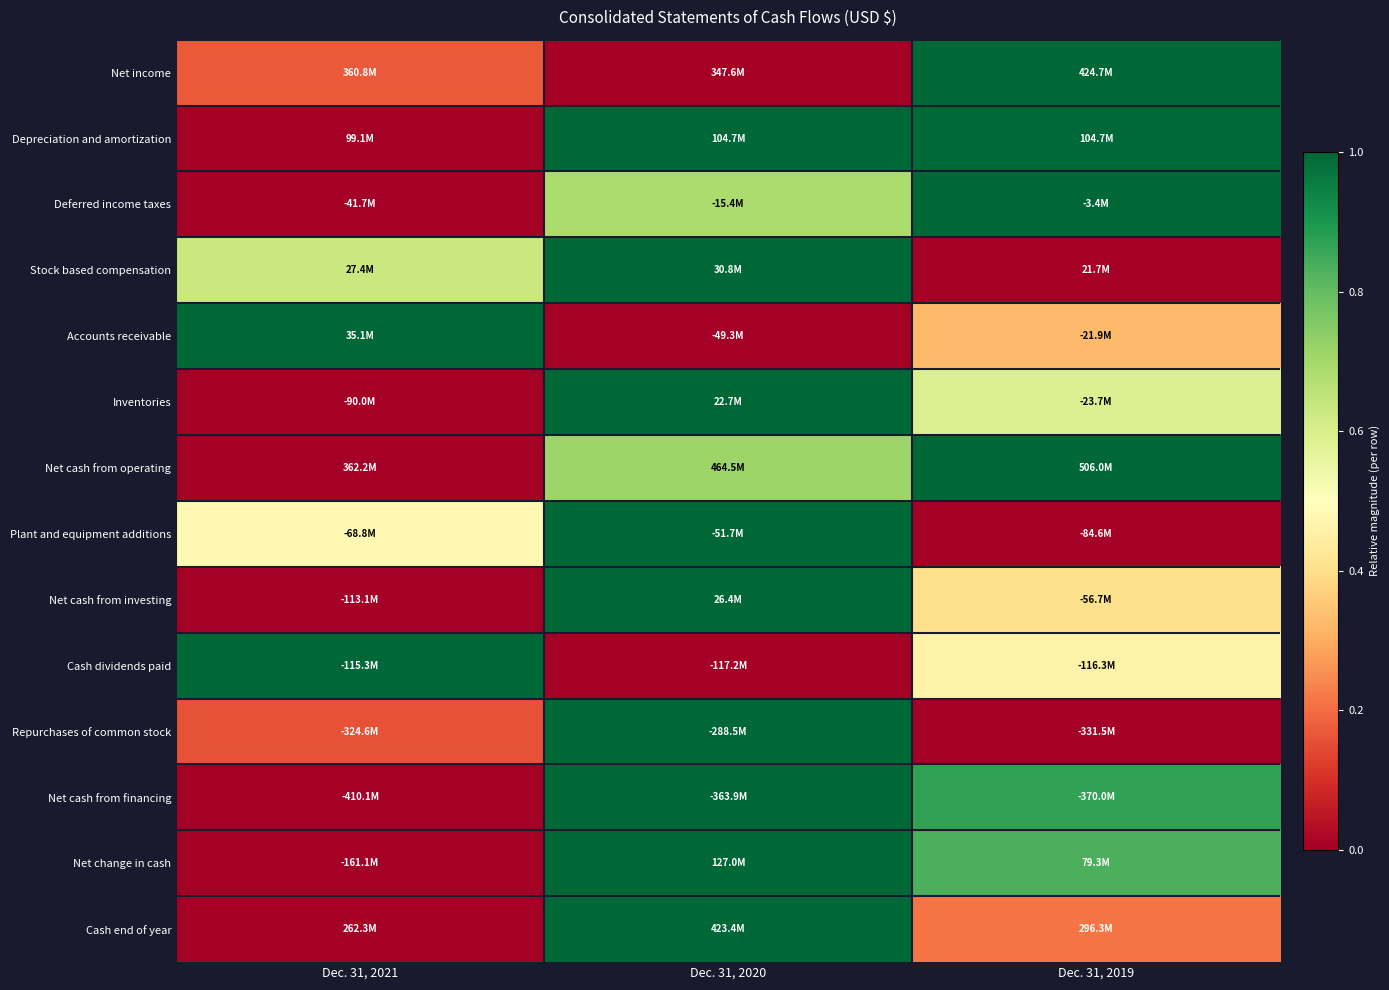

At which category is the sum across all series the highest?

Dec. 31, 2020